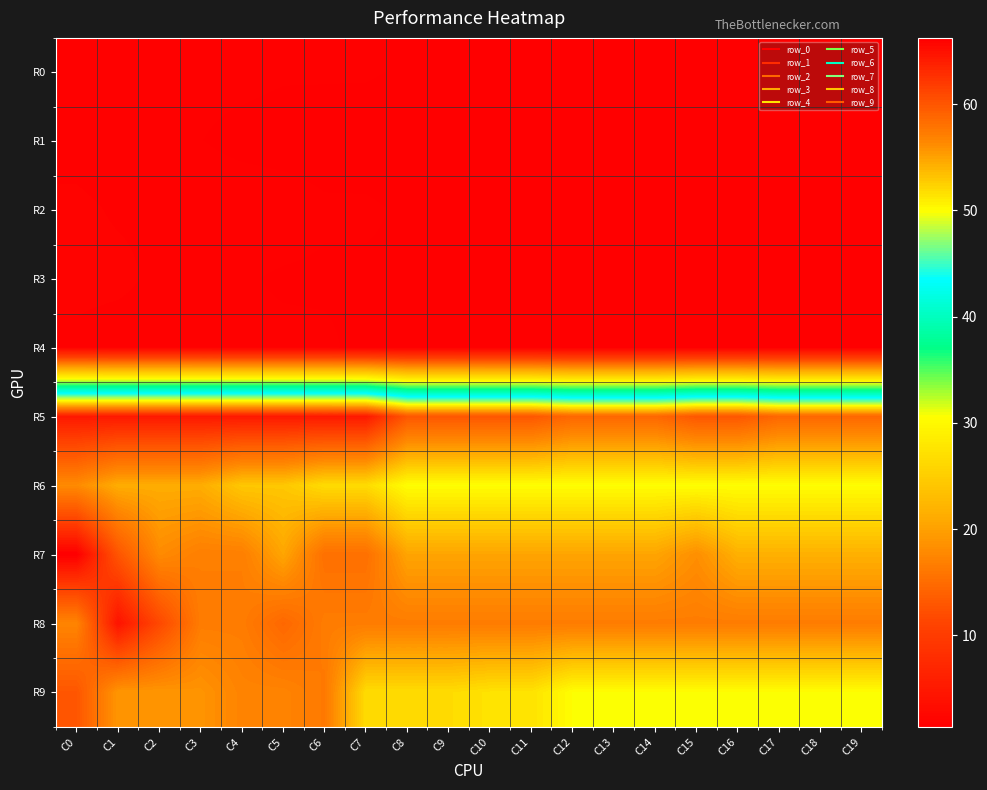

What is the minimum value shown in the chart?

1.4